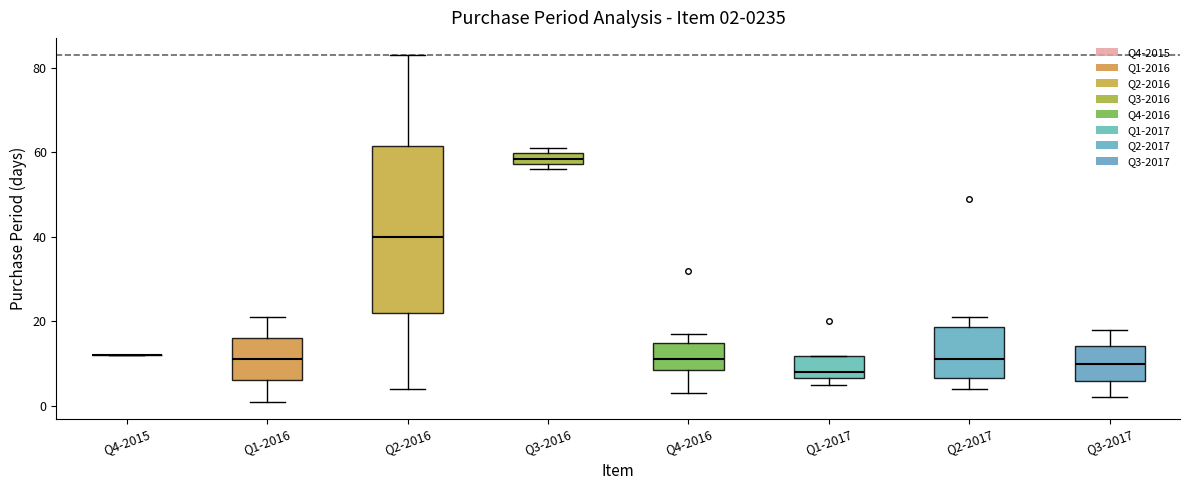

Which box is the tallest, from its lower edge to its upper edge?

Q2-2016